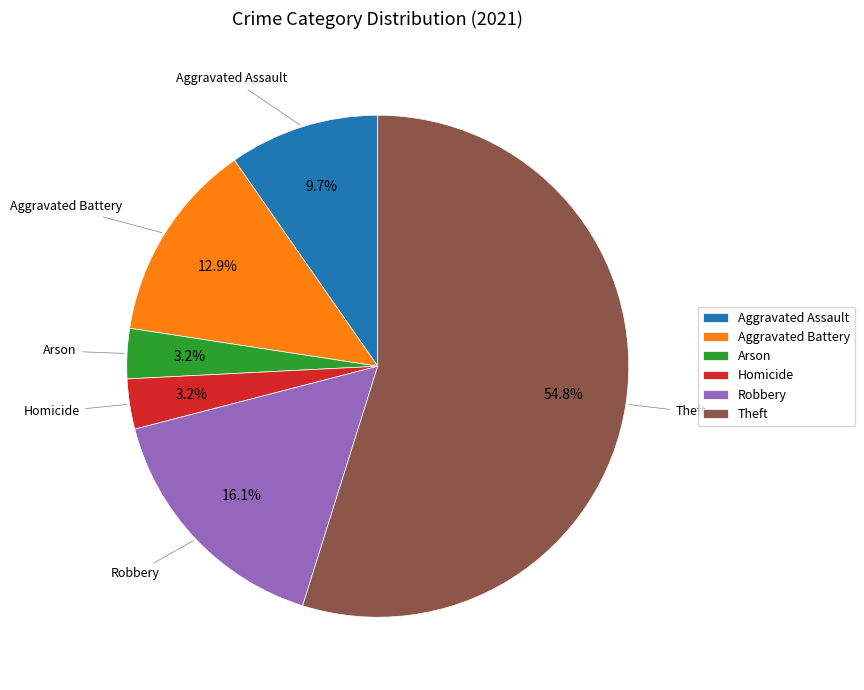

Which category has the biggest portion of the pie?

Theft